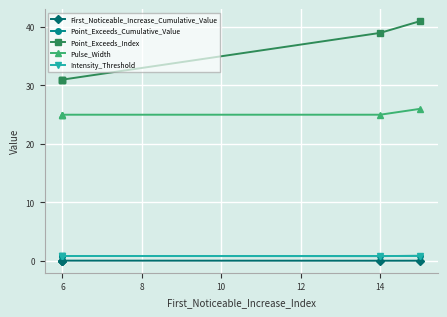

True or false: First_Noticeable_Increase_Cumulative_Value has a value of 0.0 at 6.

False